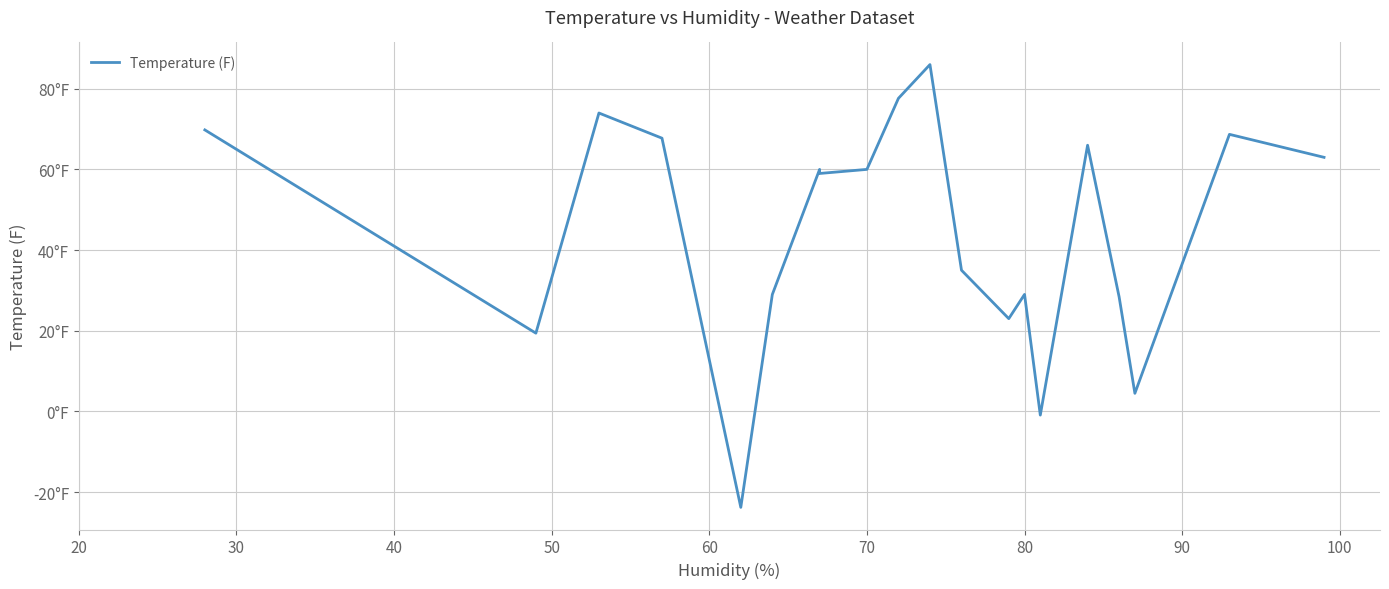

What is the minimum value shown in the chart?

-23.8